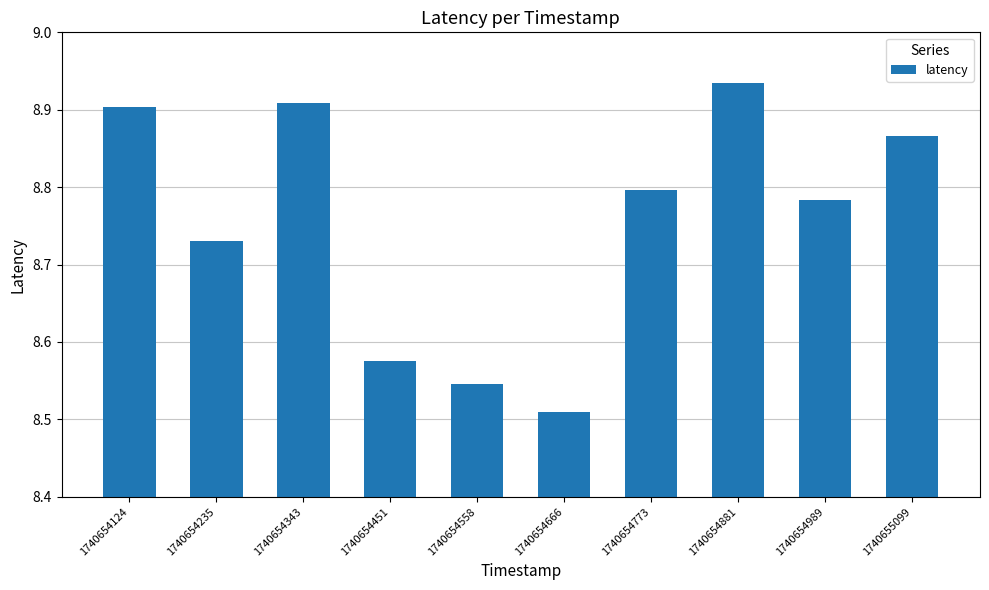

Between 1740654235 and 1740654989, which is larger?

1740654989